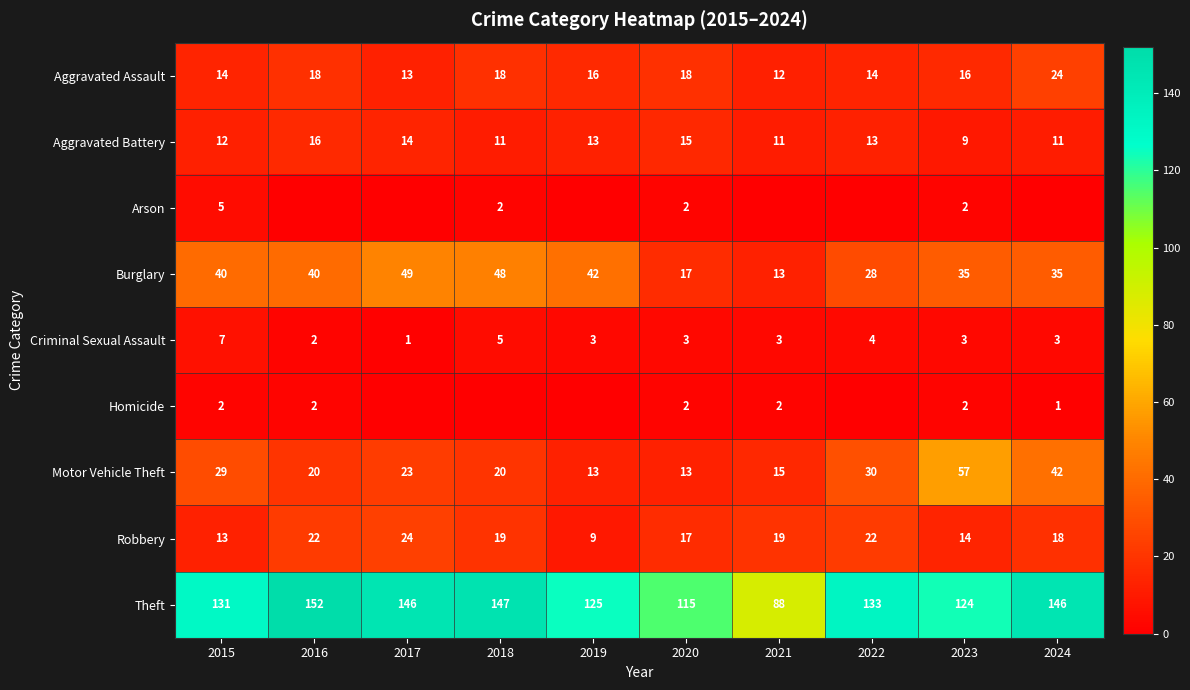

Rank the series at 2021 from lowest to highest value.

Arson, Homicide, Criminal Sexual Assault, Aggravated Battery, Aggravated Assault, Burglary, Motor Vehicle Theft, Robbery, Theft